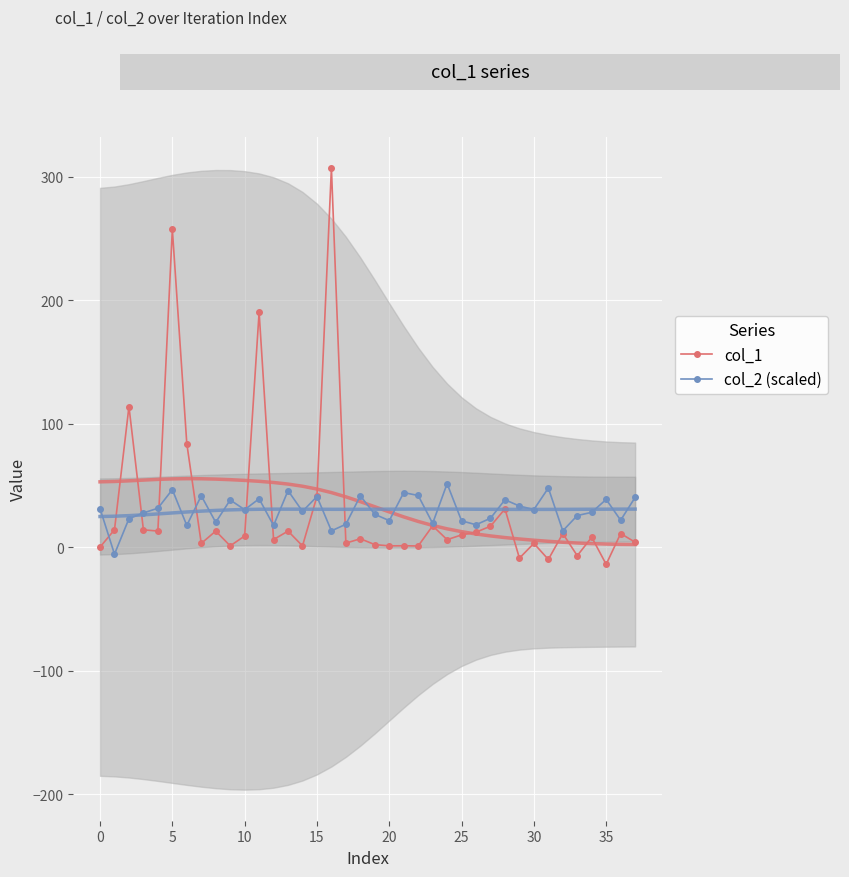

What is the difference between the maximum and minimum values in the col_1 series?

320.9